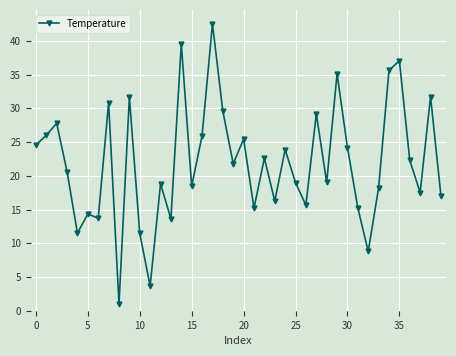

What is the value of the 9th point from the left?

1.0